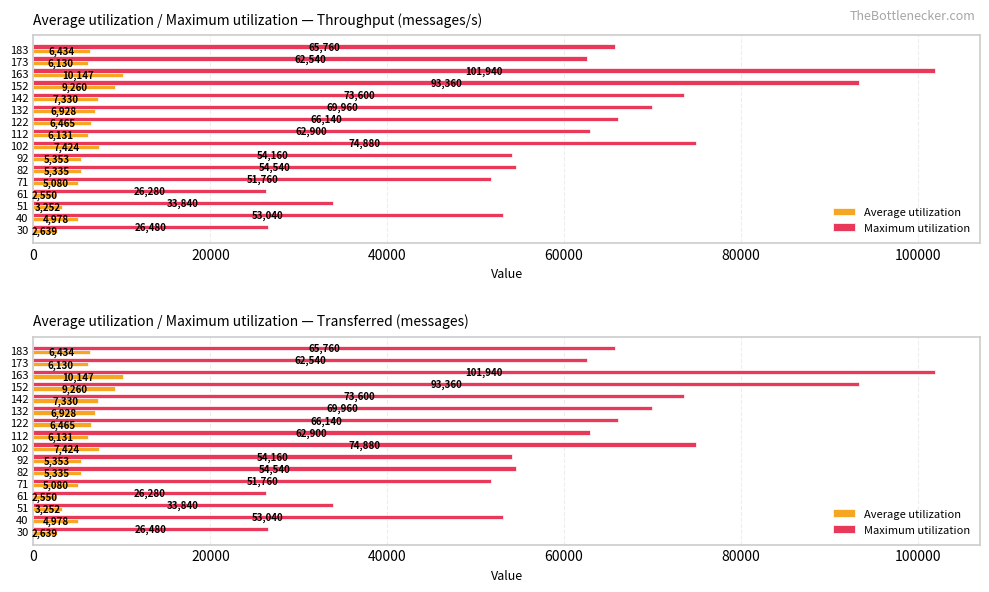

How many bars are there in each group?

2